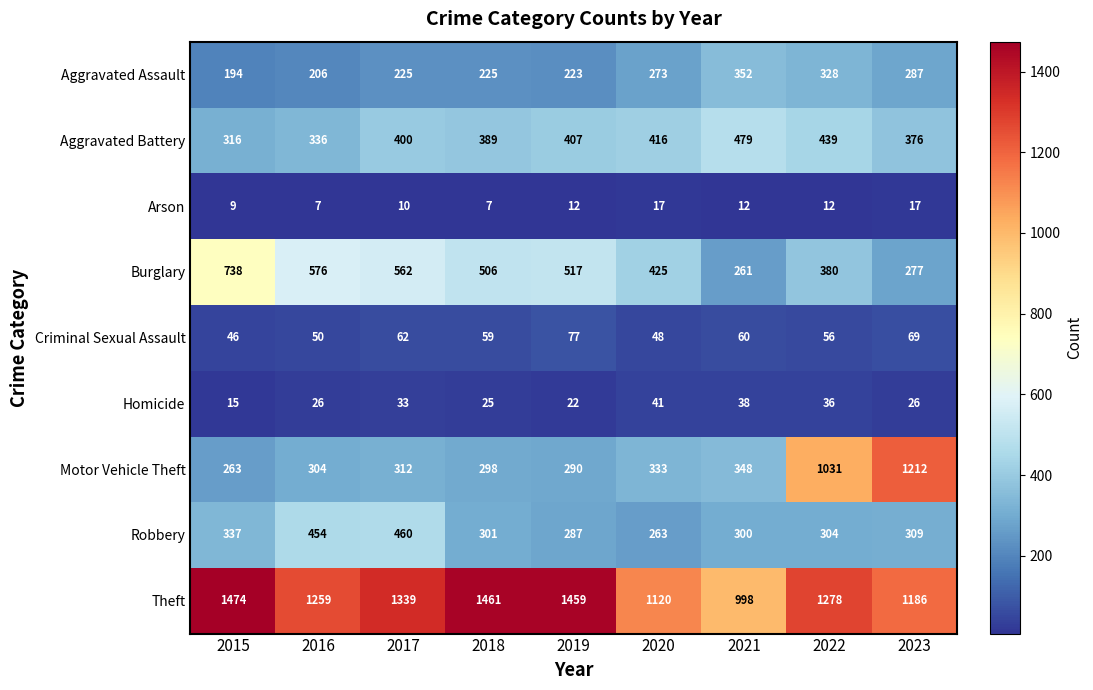

Which label corresponds to the largest value in the chart?

2015